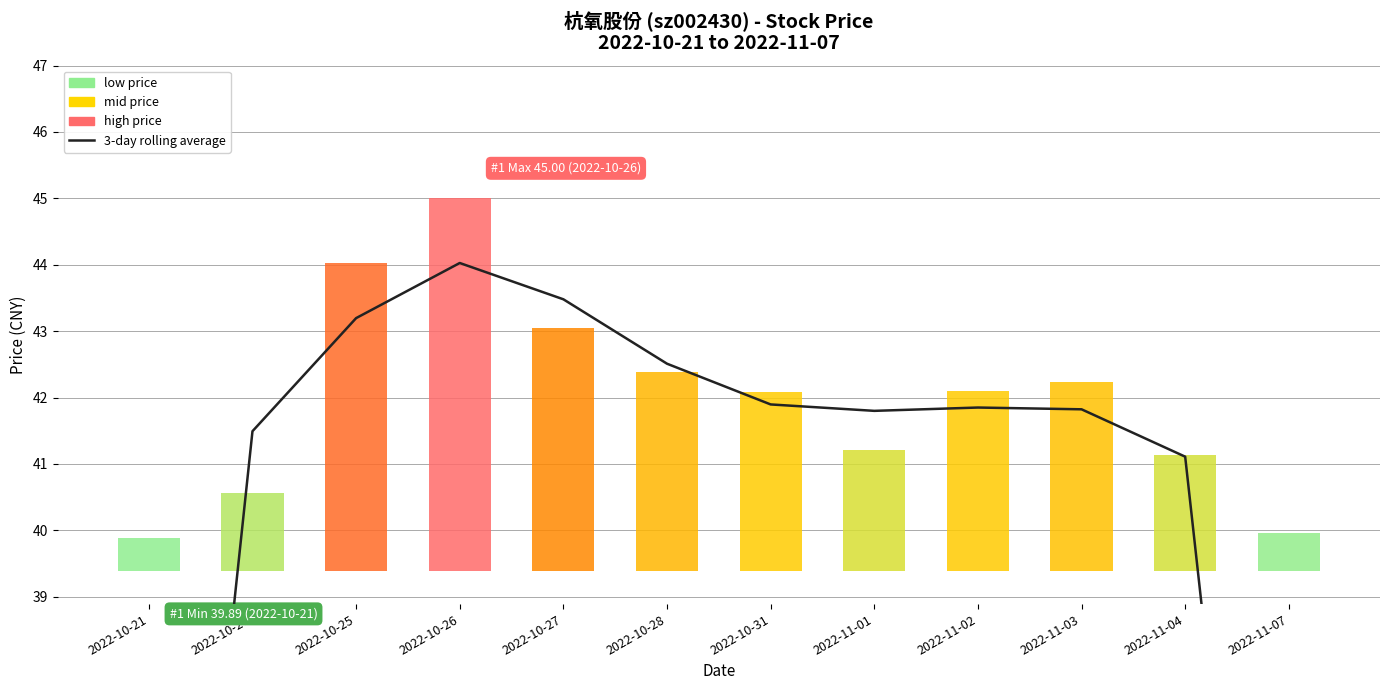

Between 2022-10-27 and 2022-10-24, which is larger?

2022-10-27